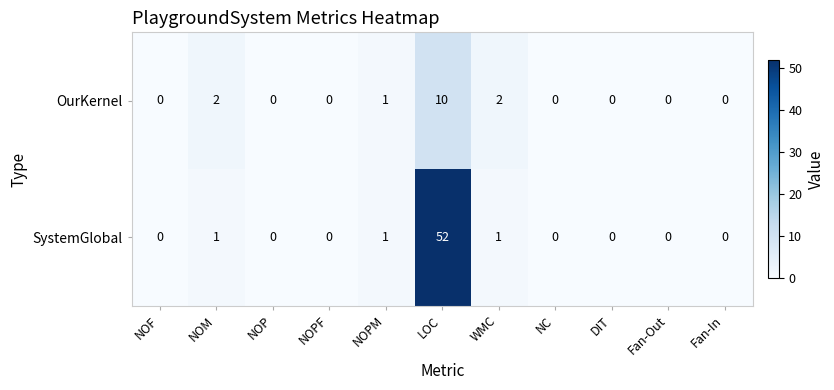

At WMC, list the series in order from smallest to largest.

SystemGlobal, OurKernel